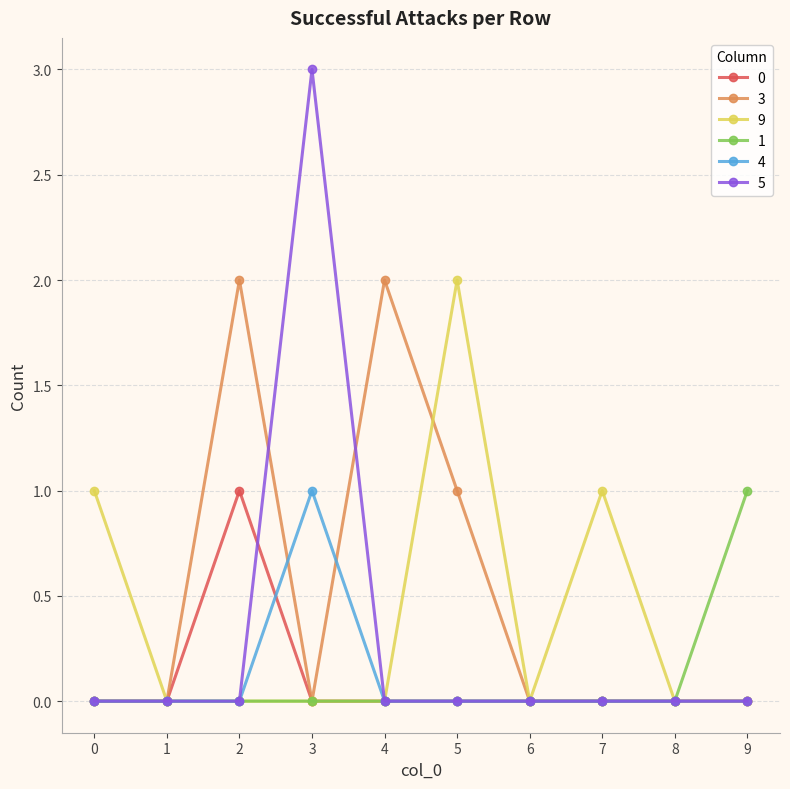

Reading left to right, list all the values displayed in this chart.

0: 0=0	1=0	2=1	3=0	4=0	5=0	6=0	7=0	8=0	9=0
3: 0=0	1=0	2=2	3=0	4=2	5=1	6=0	7=0	8=0	9=0
9: 0=1	1=0	2=0	3=0	4=0	5=2	6=0	7=1	8=0	9=0
1: 0=0	1=0	2=0	3=0	4=0	5=0	6=0	7=0	8=0	9=1
4: 0=0	1=0	2=0	3=1	4=0	5=0	6=0	7=0	8=0	9=0
5: 0=0	1=0	2=0	3=3	4=0	5=0	6=0	7=0	8=0	9=0